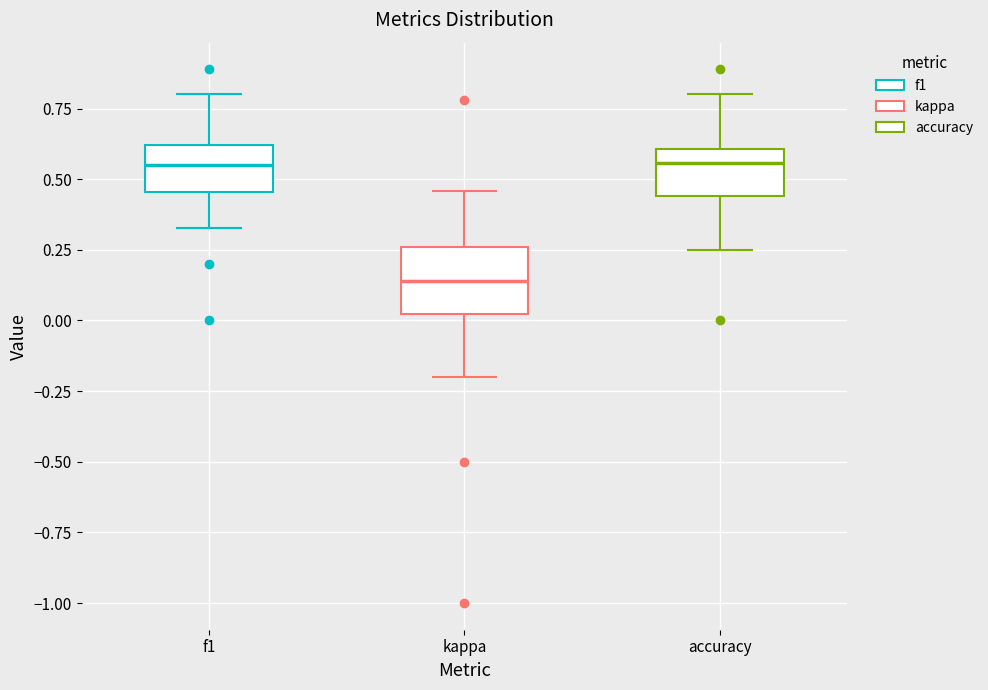

Which box has the lowest median line?

kappa